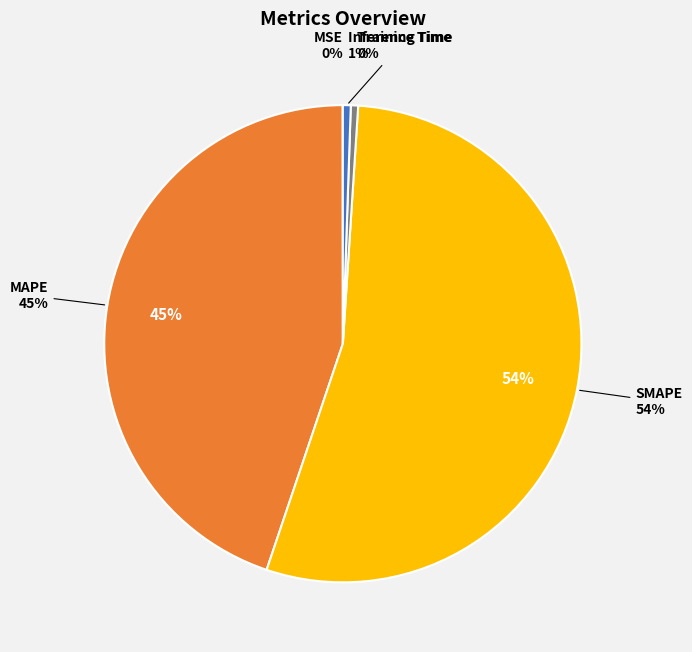

How many segments does this pie chart have?

5